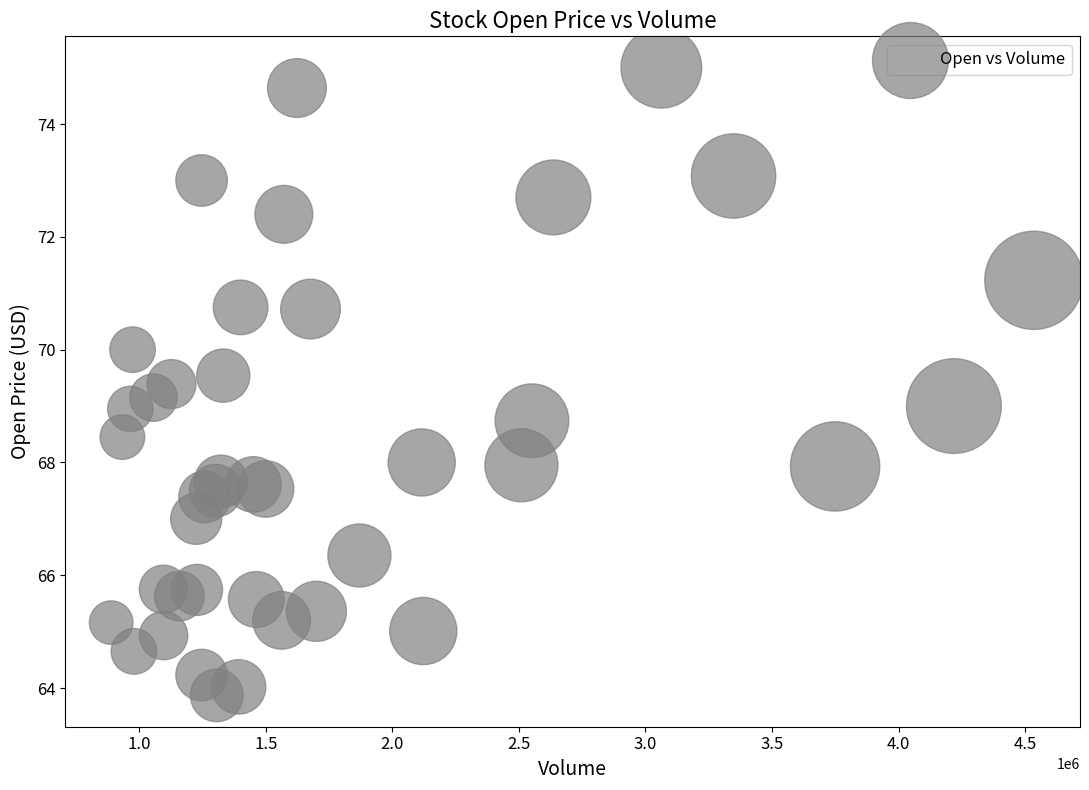

What is the range of X values (max minus min)?

3645100.0